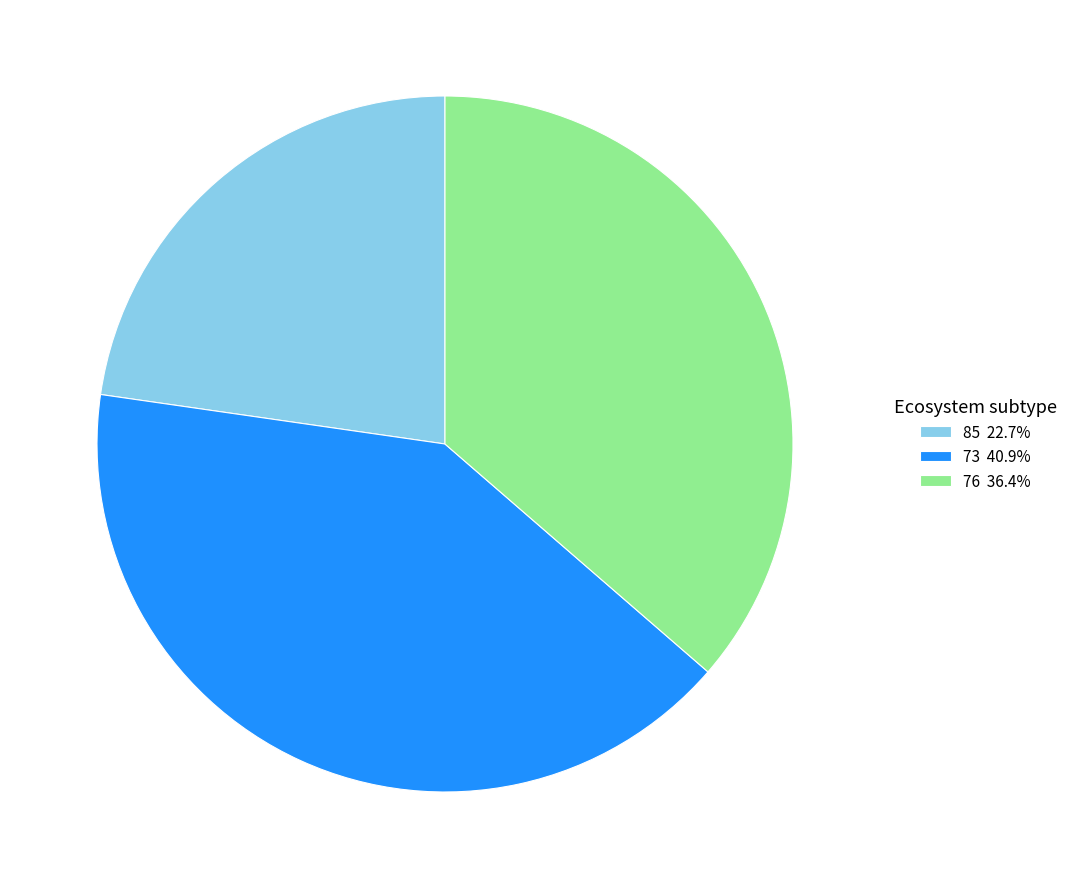

What is the ratio of the value at 73 to the value at 85?

1.8